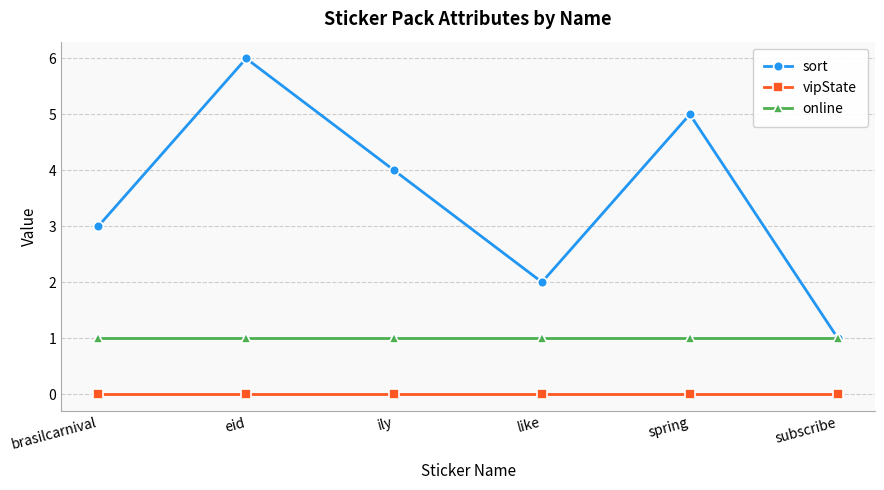

Rank the series at brasilcarnival from highest to lowest value.

sort, online, vipState